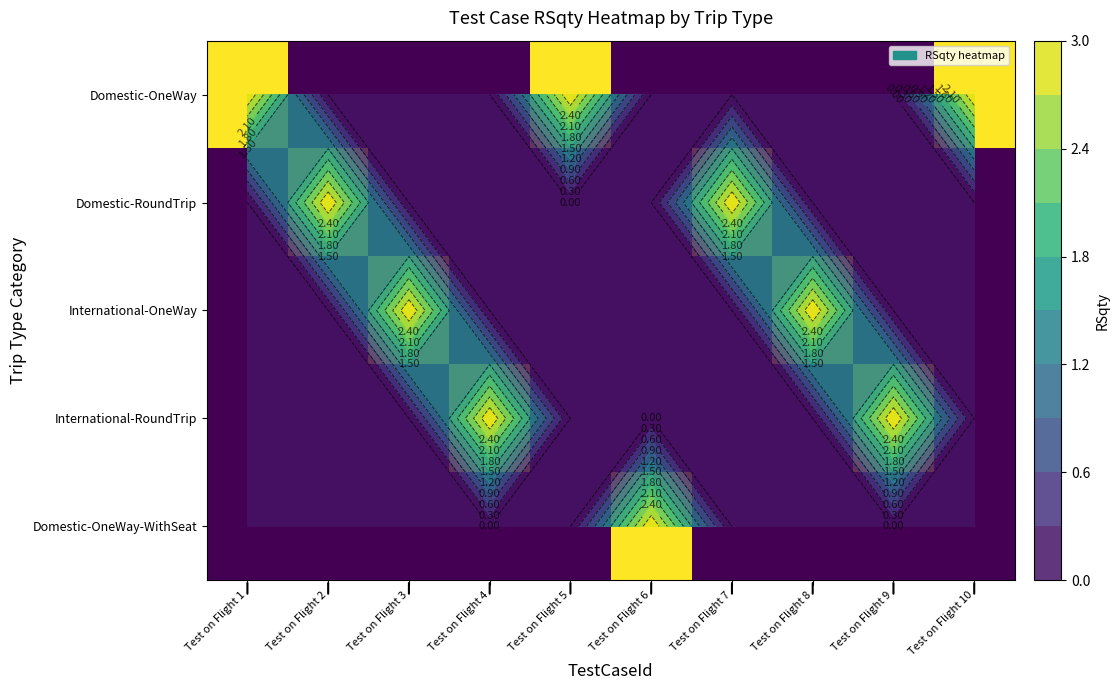

Where is Domestic-OneWay nearest to the value 1?

Test on Flight 2